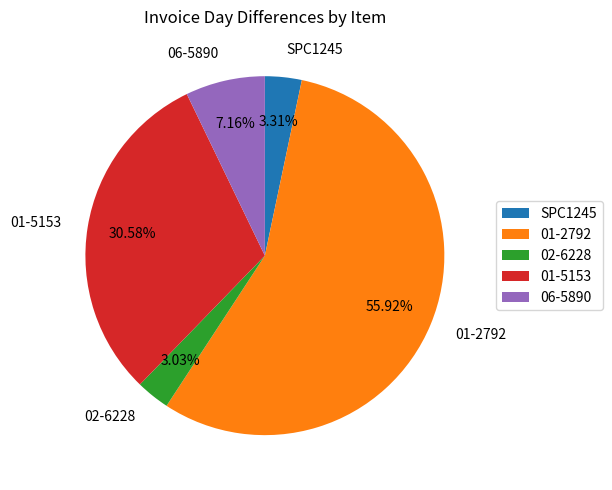

To the nearest percent, what is the difference between the 01-5153 and 01-2792 slice percentages?

25%